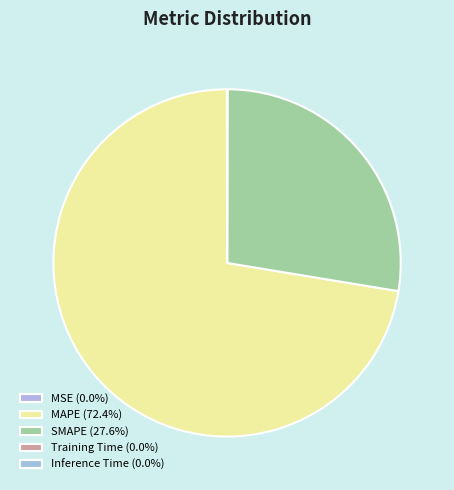

Which slice is the largest?

MAPE